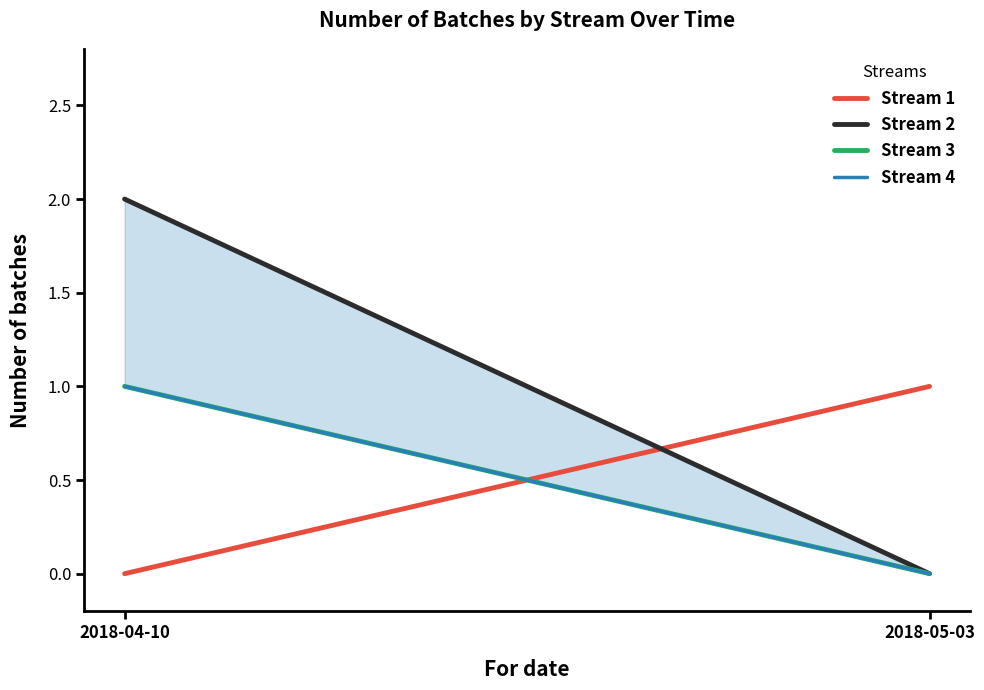

What is the value of the Stream 3 point at the 1st from the left?

1